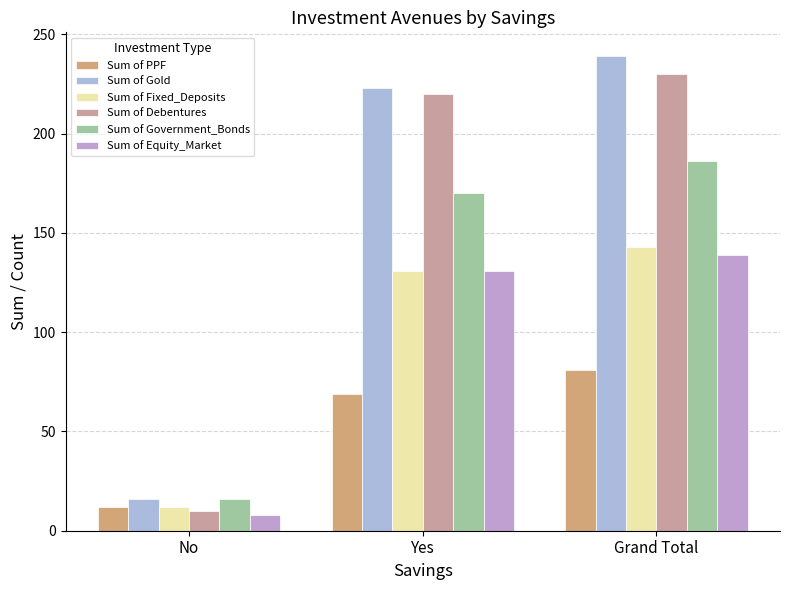

At which label does Sum of Debentures first exceed 220?

Grand Total